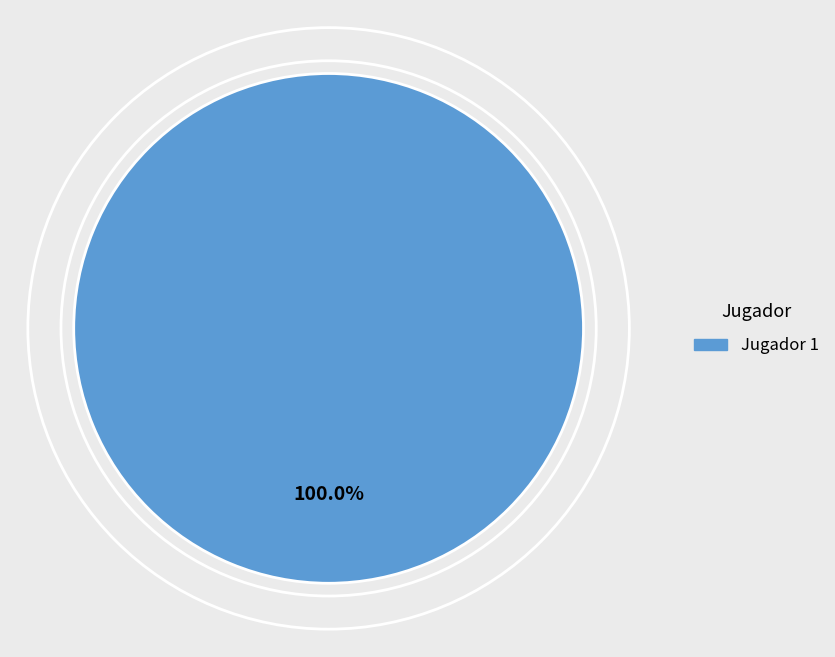

What percentage is NOT represented by Jugador 2?

100.0%